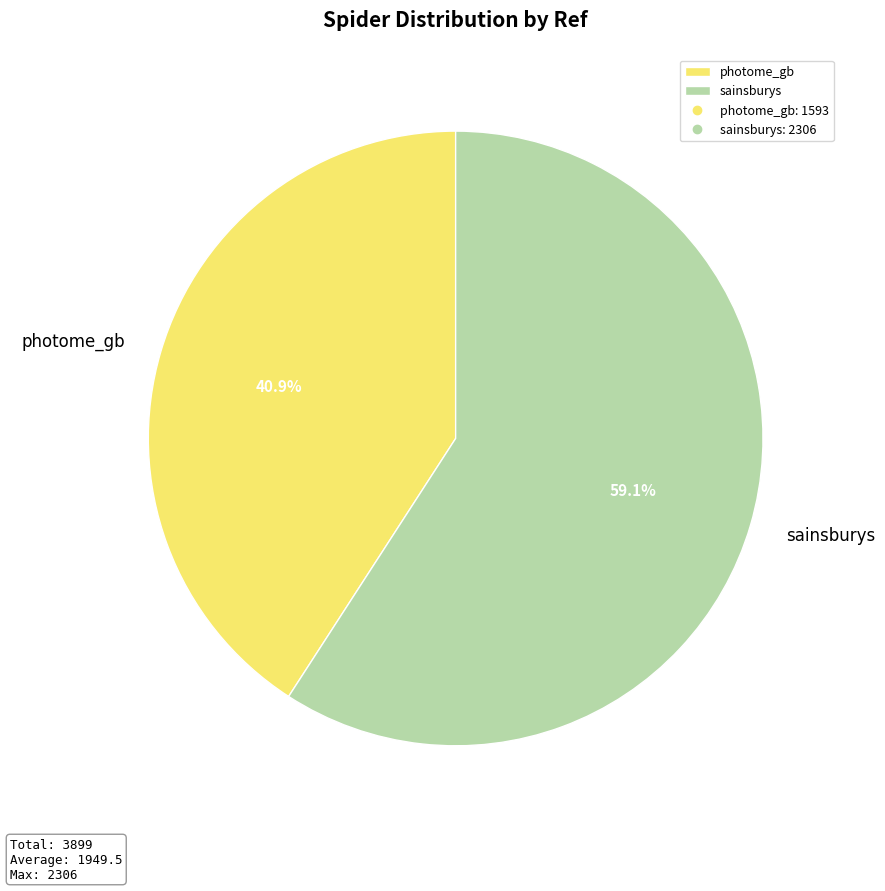

The photome_gb slice represents 41% of the pie. True or false?

True